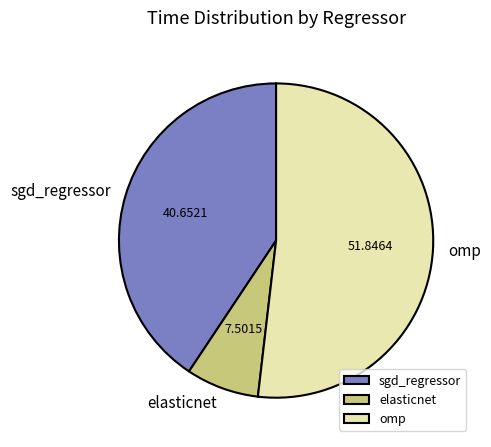

Is there any slice that represents more than half of the pie?

Yes